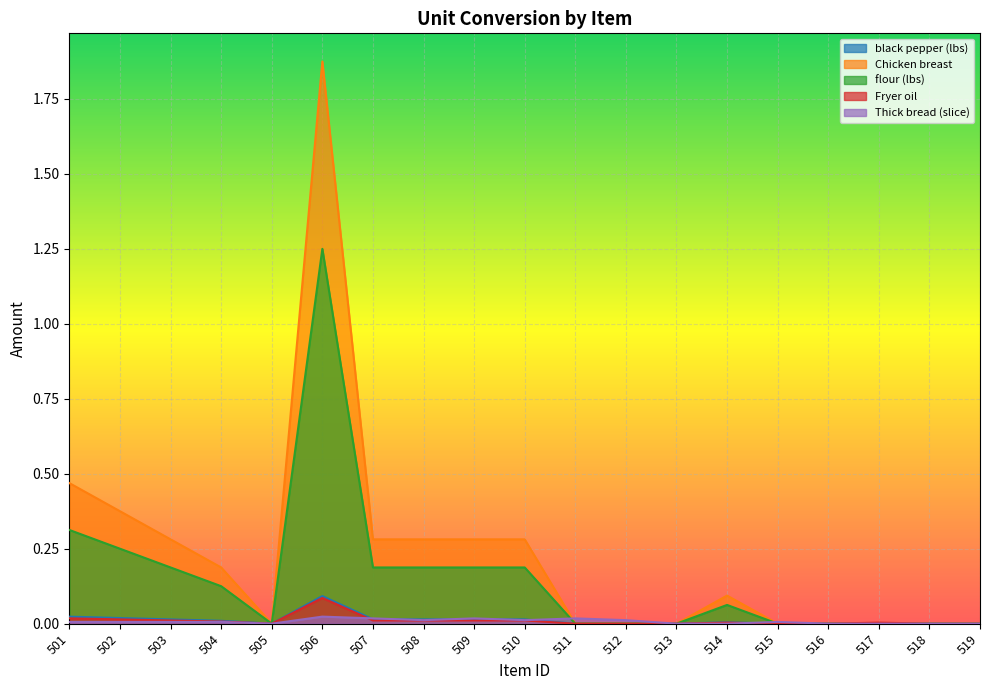

Which series has the largest total across all categories?

Chicken breast